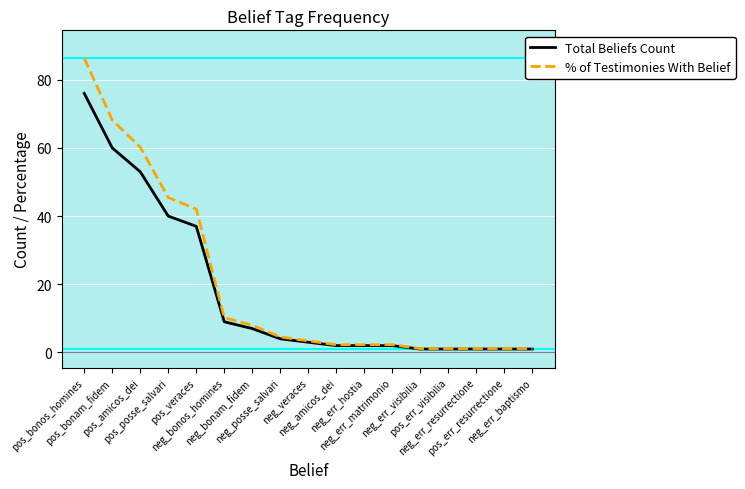

The % of Testimonies With Belief series shows 42.0 at pos_veraces. True or false?

True